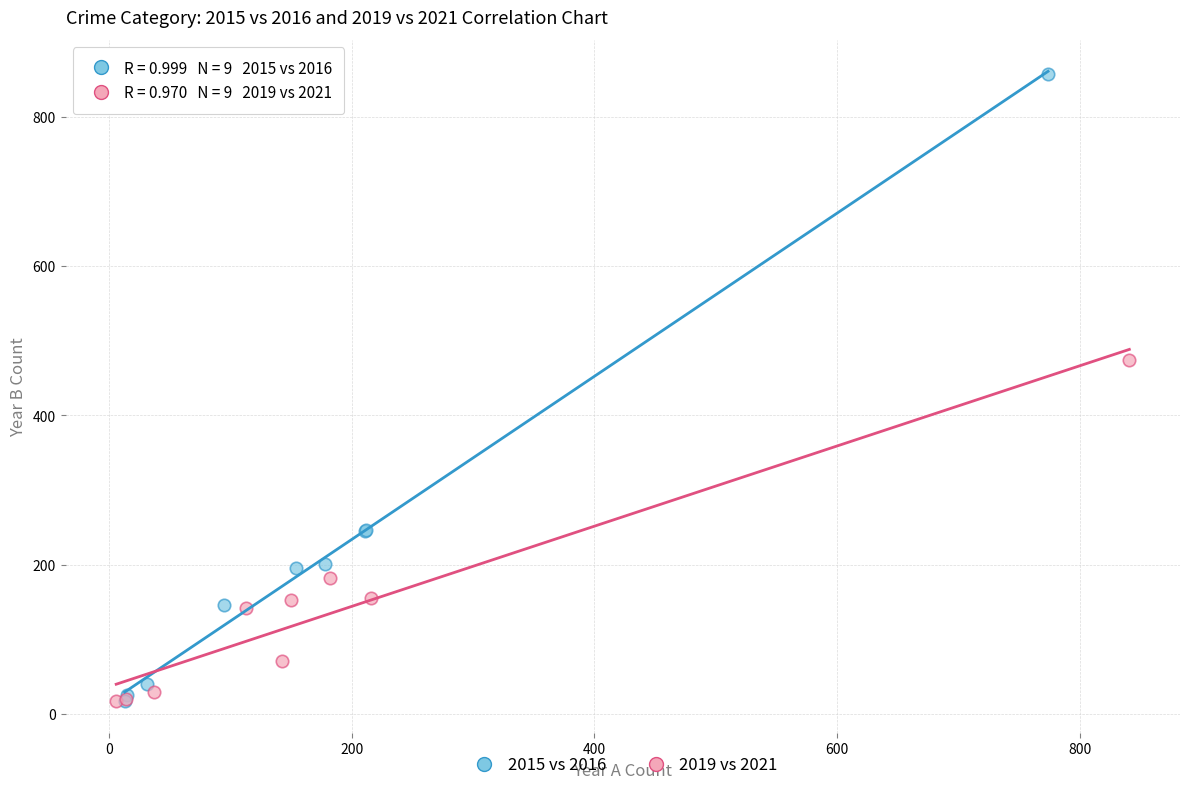

Which series contains the highest Y value?

2015 vs 2016